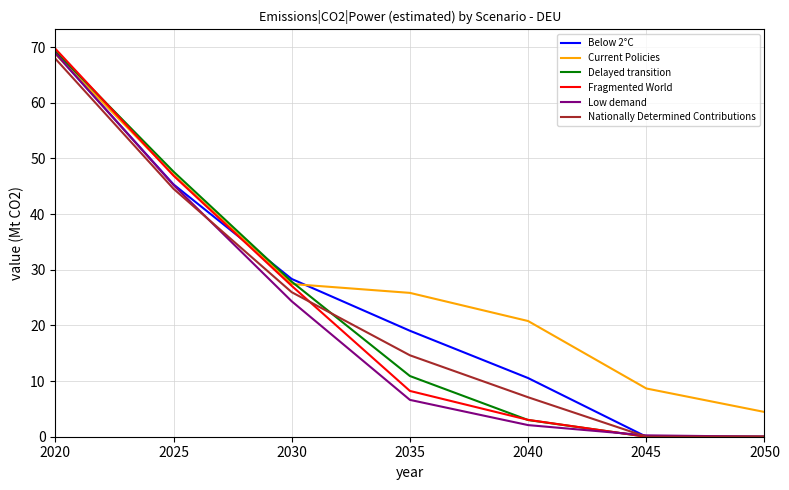

The Current Policies series shows 5.6 at 2030. True or false?

False